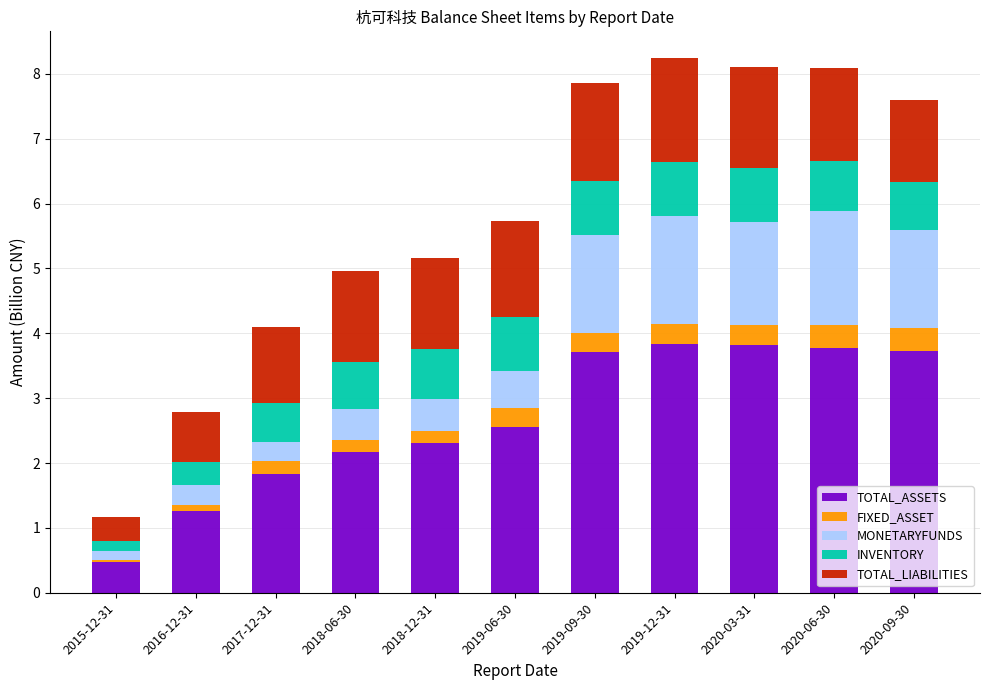

What is the lowest value of the TOTAL_ASSETS series?

0.5